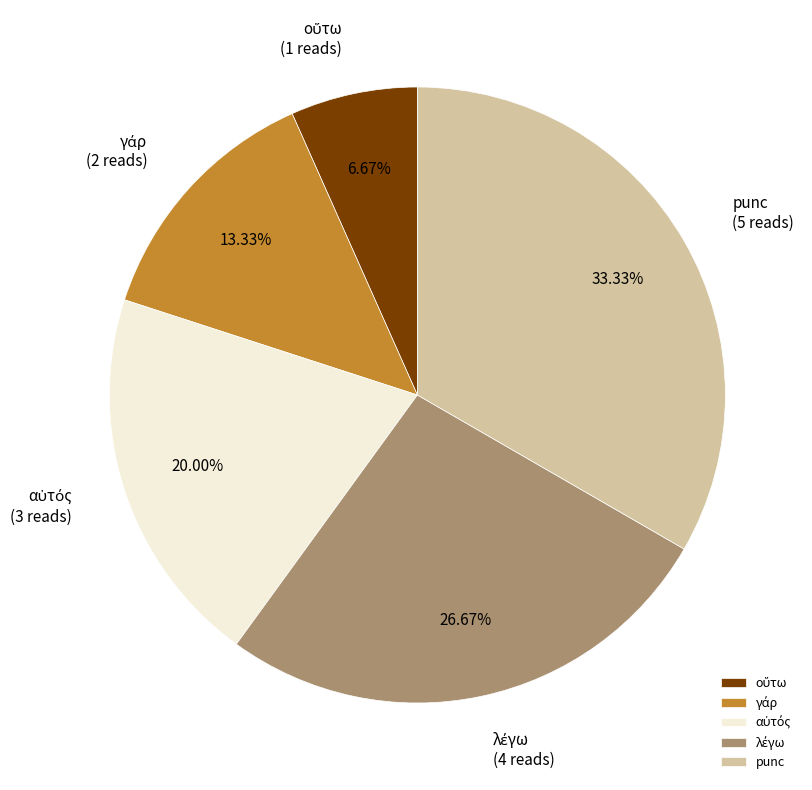

Count the number of slices in the pie.

5